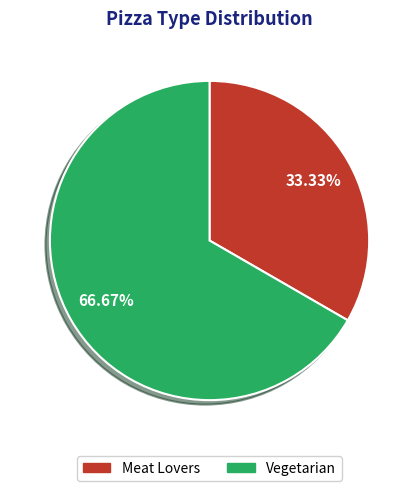

Which slice is the smallest?

Meat Lovers